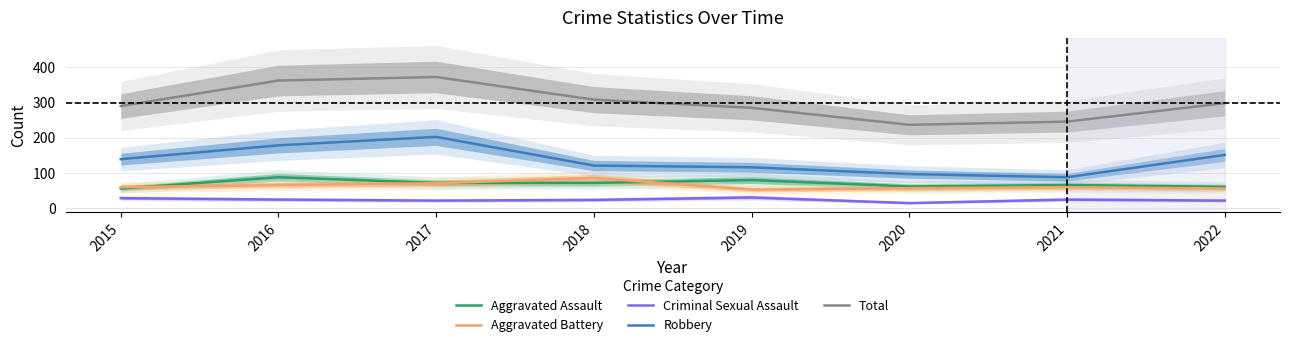

What is the value of the Total point at the 6th from the left?

236